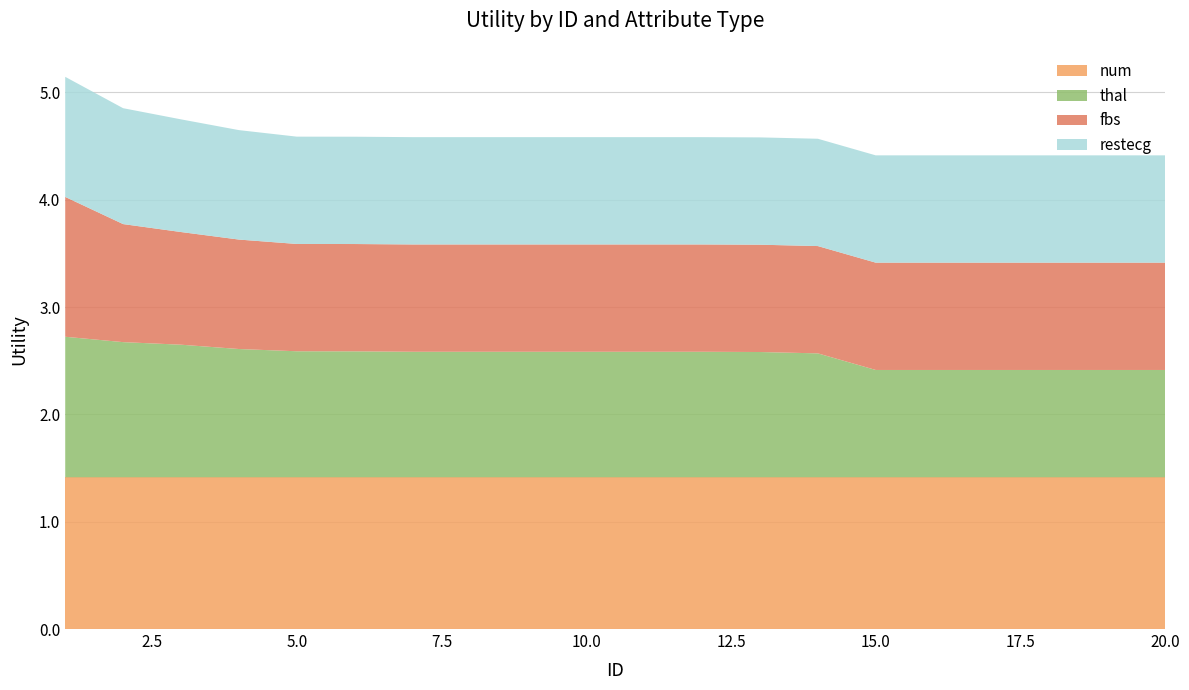

Reading right to left, transcribe all the data shown in this chart.

num: 1.4	1.4	1.4	1.4	1.4	1.4	1.4	1.4	1.4	1.4	1.4	1.4	1.4	1.4	1.4	1.4	1.4	1.4	1.4	1.4
thal: 1.0	1.0	1.0	1.0	1.0	1.0	1.2	1.2	1.2	1.2	1.2	1.2	1.2	1.2	1.2	1.2	1.2	1.2	1.3	1.3
fbs: 1.0	1.0	1.0	1.0	1.0	1.0	1.0	1.0	1.0	1.0	1.0	1.0	1.0	1.0	1.0	1.0	1.0	1.1	1.1	1.3
restecg: 1.0	1.0	1.0	1.0	1.0	1.0	1.0	1.0	1.0	1.0	1.0	1.0	1.0	1.0	1.0	1.0	1.0	1.1	1.1	1.1